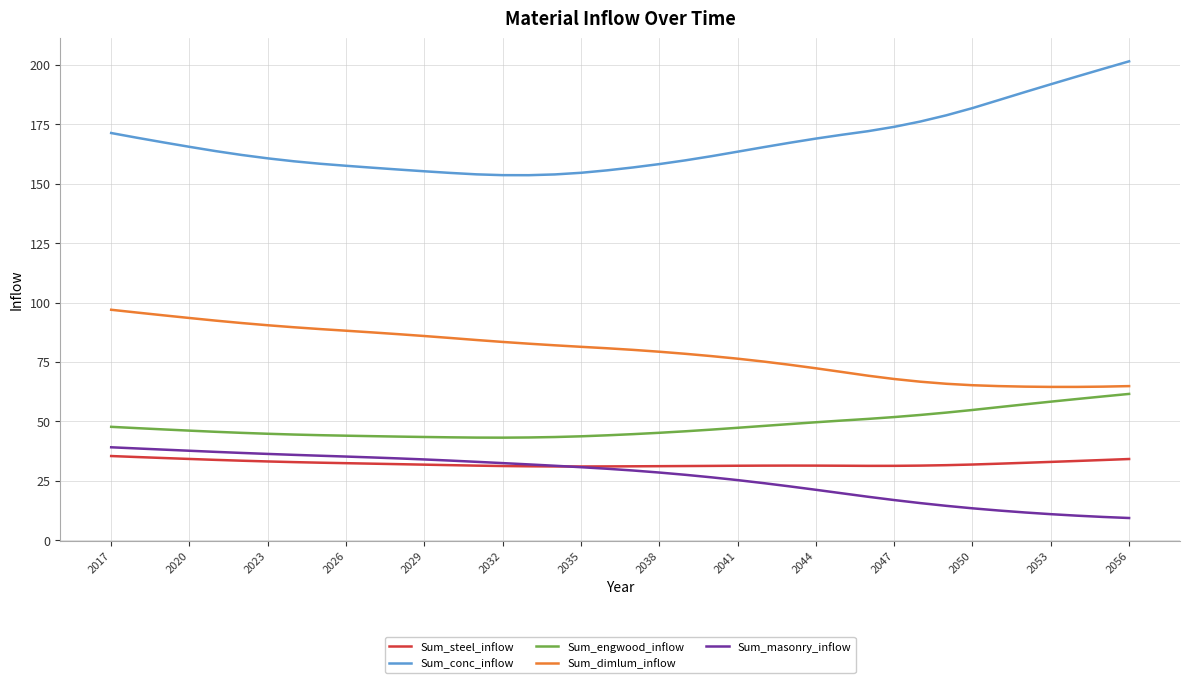

Which series has the largest total across all categories?

Sum_conc_inflow